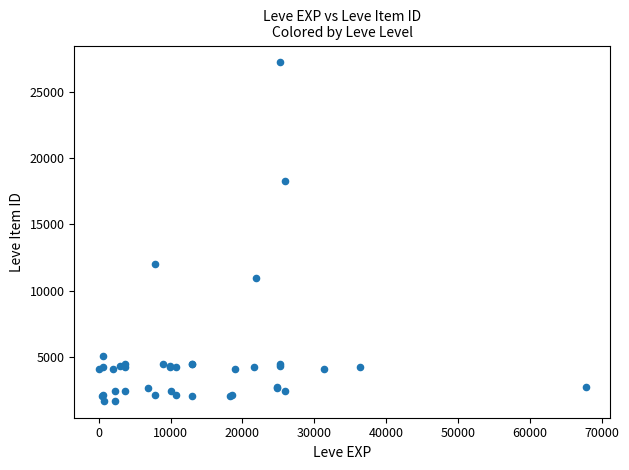

What Y value in the scatter plot is closest to 14448?

12018